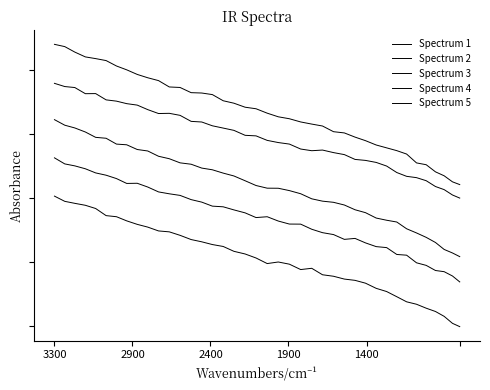

What is the difference between the second highest and second lowest values in the Spectrum 1 series?

1.0